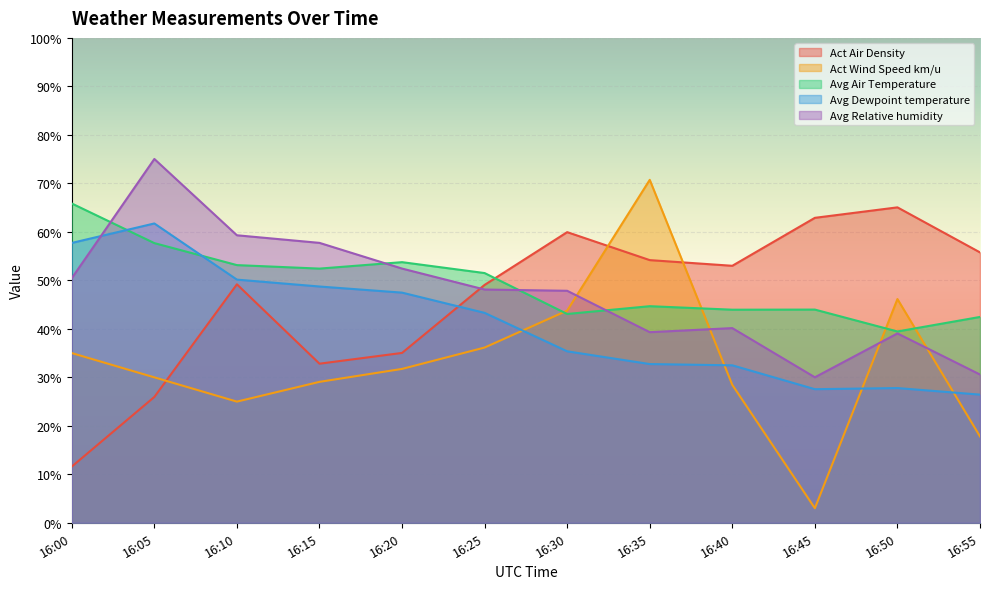

What is the difference between the maximum and second lowest values in the Avg Relative humidity series?

44.5